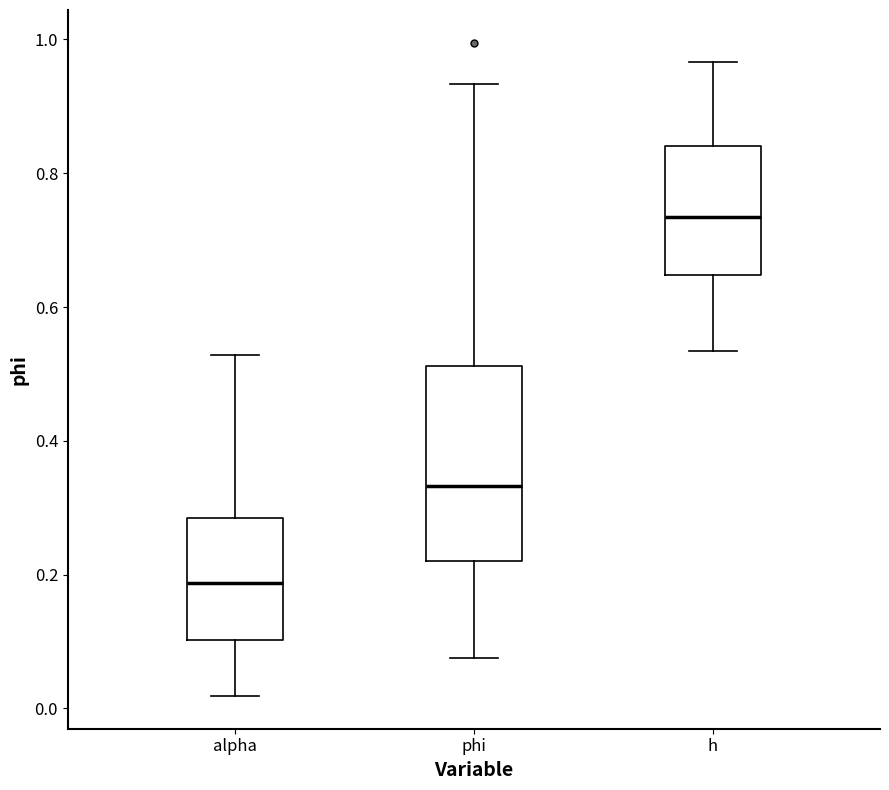

Reading left to right, read every box against the y-axis: the position of its median line, the range the box covers, and the ends of its whiskers. The values are not printed on the chart, so give them approximately, as read against the axis.

alpha: median 0.18, box 0.10 to 0.28, whiskers 0.02 to 0.52
phi: median 0.34, box 0.22 to 0.52, whiskers 0.08 to 0.94
h: median 0.74, box 0.64 to 0.84, whiskers 0.54 to 0.96